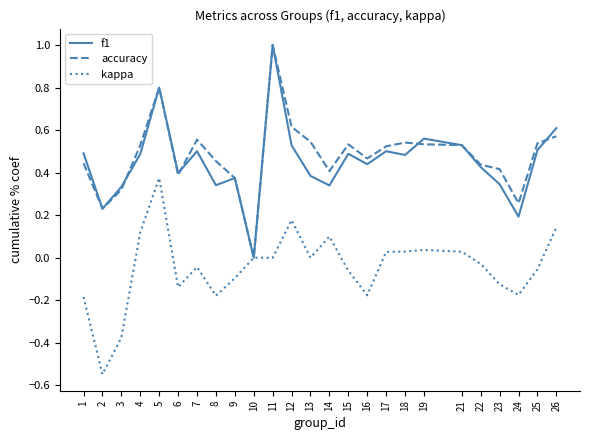

How many lines are shown in the chart?

3